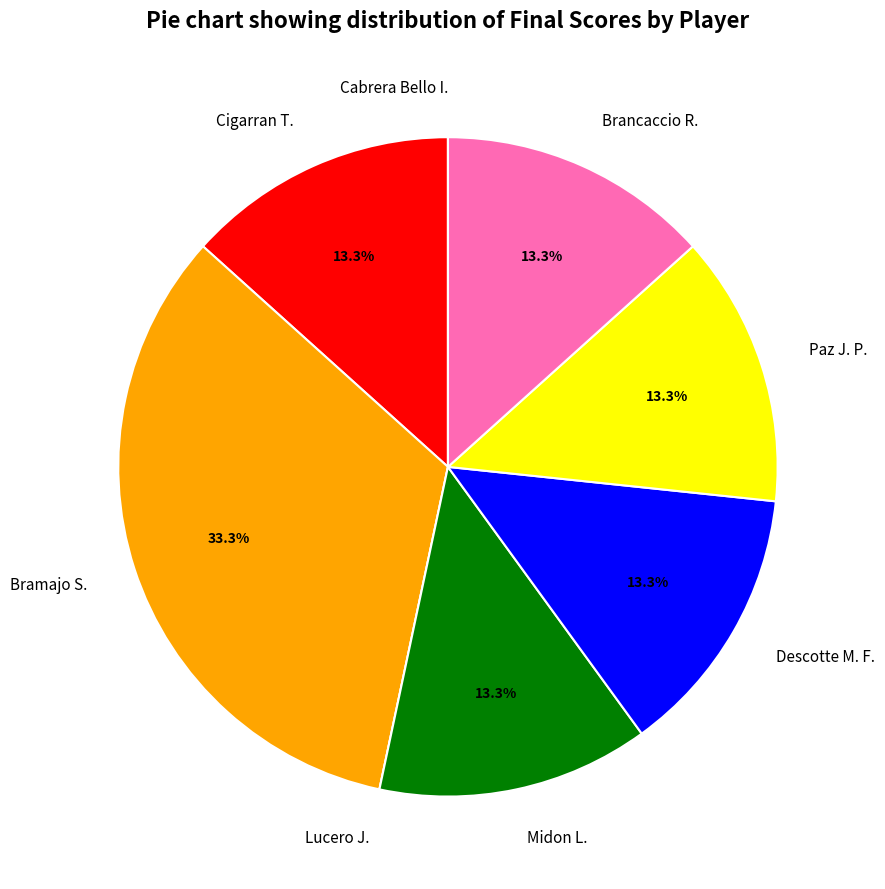

Combined, what portion of the pie is Paz J. P. and Bramajo S.?

46.7%